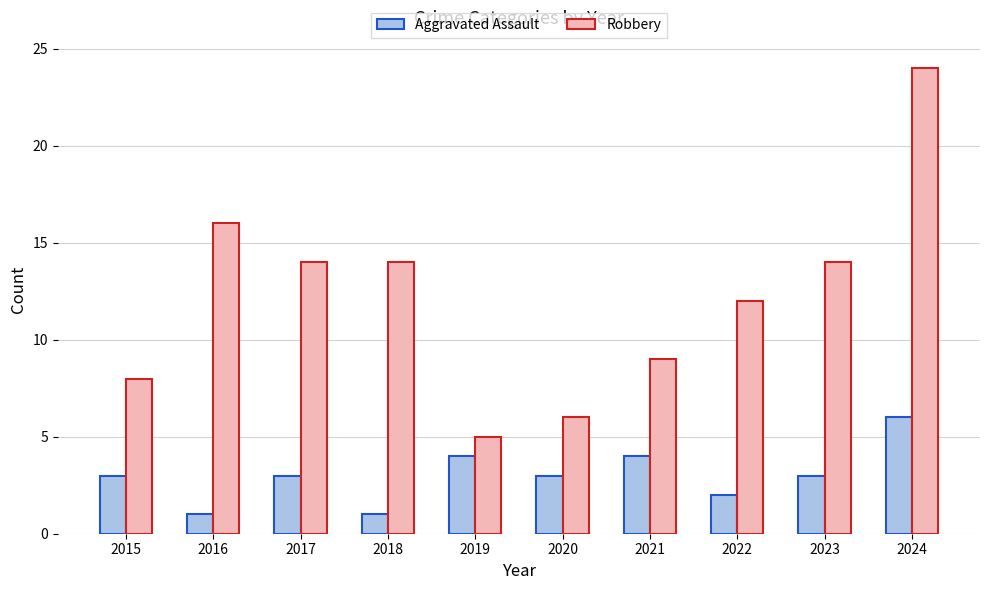

What are all the series names shown in the legend?

Aggravated Assault, Robbery